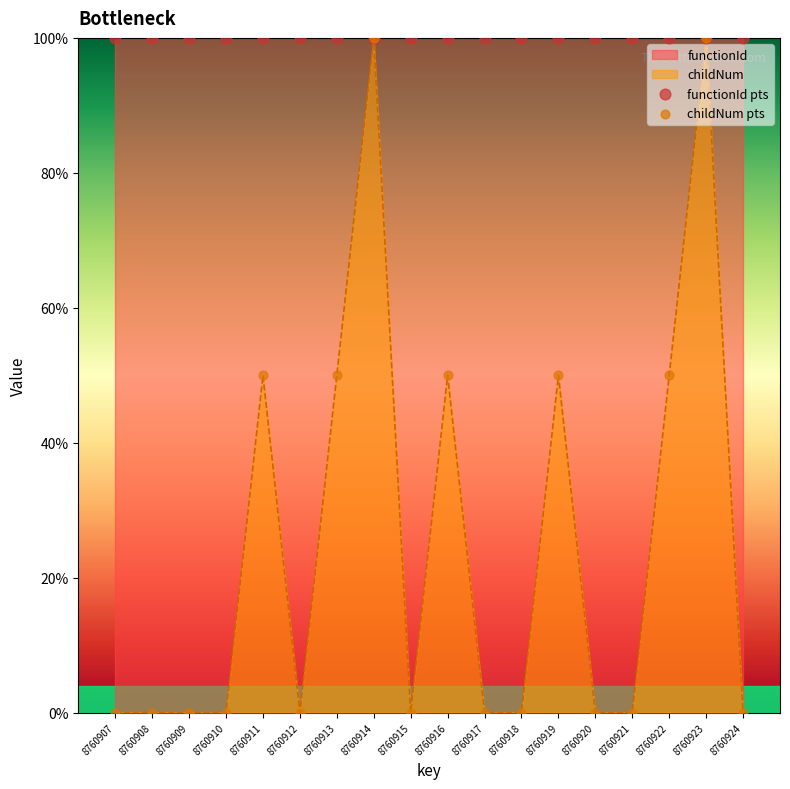

At how many categories does at least one series exceed 2?

18